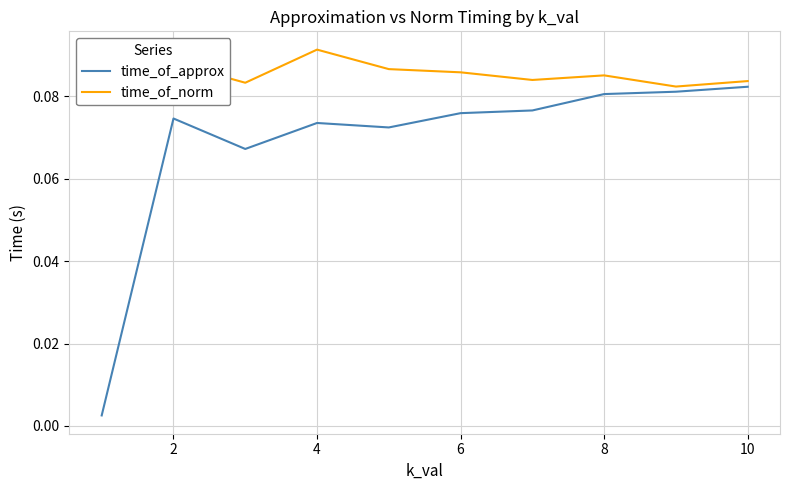

Rank the series by their average value, from highest to lowest.

time_of_norm, time_of_approx